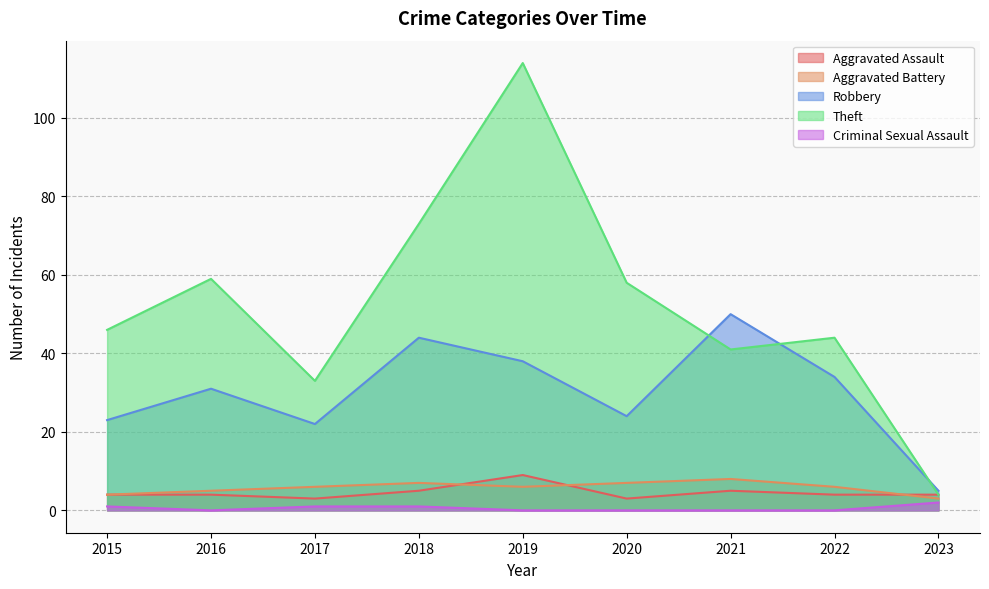

True or false: Aggravated Assault and Robbery intersect in this chart.

False